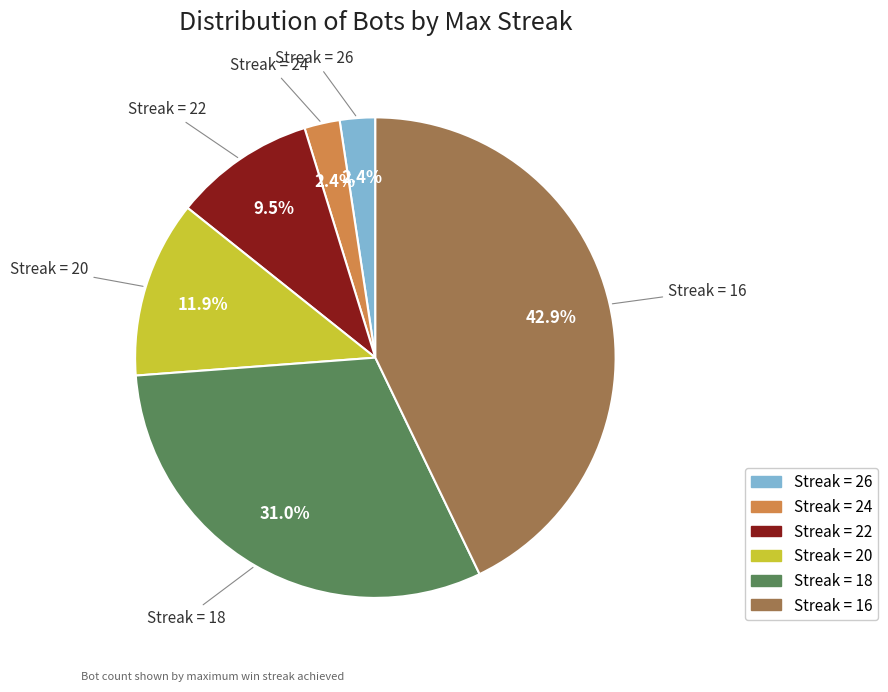

What is the largest slice in the pie chart?

Streak = 16